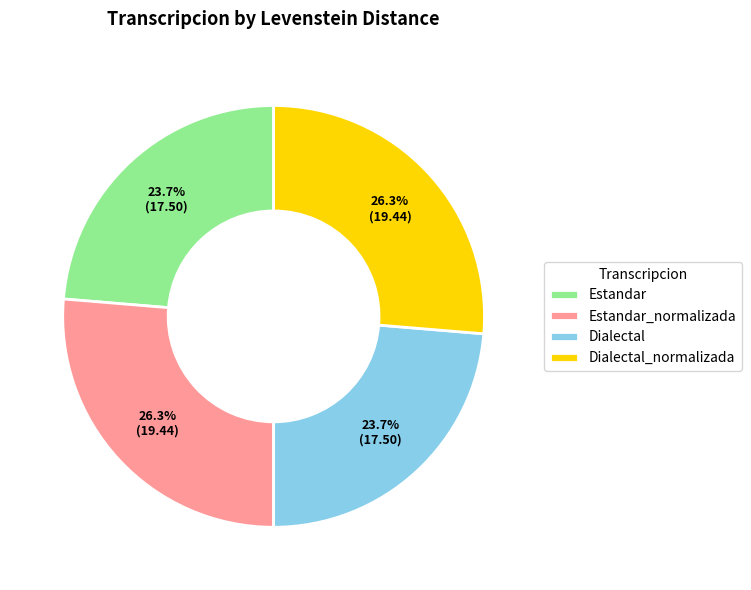

Does Estandar account for over 50% of the chart?

No